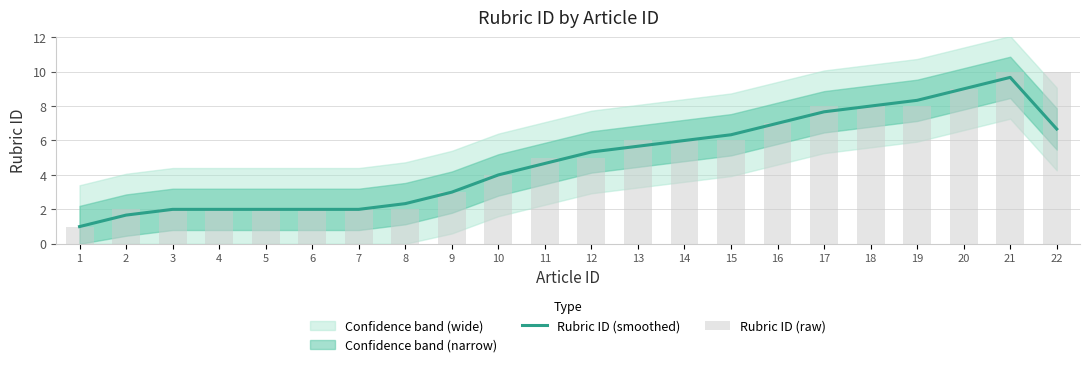

Reading left to right, extract all data points from this chart.

Rubric ID (smoothed): 1.0	1.7	2.0	2.0	2.0	2.0	2.0	2.3	3.0	4.0	4.7	5.3	5.7	6.0	6.3	7.0	7.7	8.0	8.3	9.0	9.7	6.7
Rubric ID (raw): 1.0	2.0	2.0	2.0	2.0	2.0	2.0	2.0	3.0	4.0	5.0	5.0	6.0	6.0	6.0	7.0	8.0	8.0	8.0	9.0	10.0	10.0